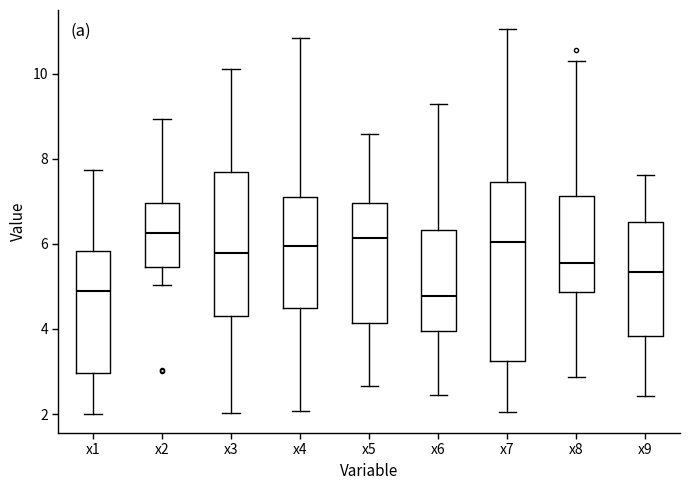

Reading left to right, transcribe this box plot: for each box, give where its median line is, the range the box spans, and where its two whiskers end, as read against the y-axis. The values are not printed on the chart, so give them approximately, as read against the axis.

x1: median 4.8, box 3.0 to 5.8, whiskers 2.0 to 7.8
x2: median 6.2, box 5.4 to 7.0, whiskers 5.0 to 9.0
x3: median 5.8, box 4.4 to 7.6, whiskers 2.0 to 10.2
x4: median 6.0, box 4.4 to 7.2, whiskers 2.0 to 10.8
x5: median 6.2, box 4.2 to 7.0, whiskers 2.6 to 8.6
x6: median 4.8, box 4.0 to 6.4, whiskers 2.4 to 9.2
x7: median 6.0, box 3.2 to 7.4, whiskers 2.0 to 11.0
x8: median 5.6, box 4.8 to 7.2, whiskers 2.8 to 10.2
x9: median 5.4, box 3.8 to 6.6, whiskers 2.4 to 7.6